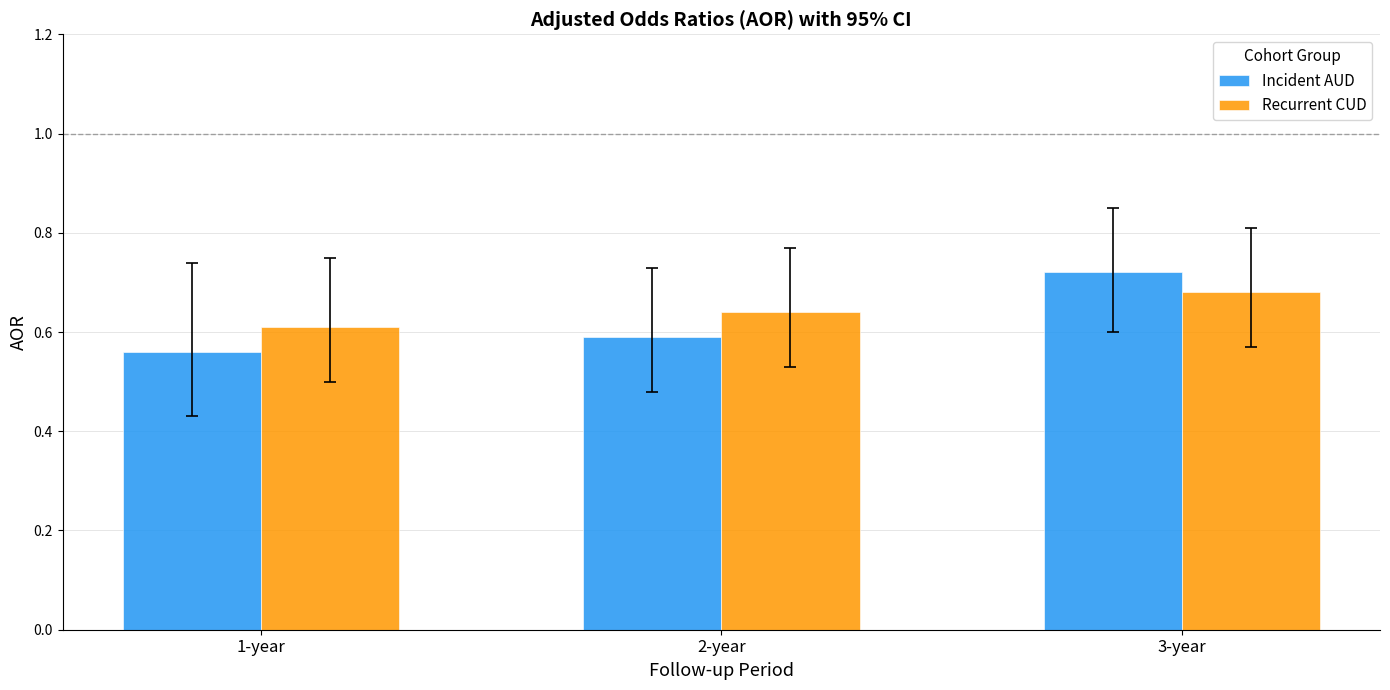

The Incident AUD series shows 0.6 at 2-year. True or false?

True